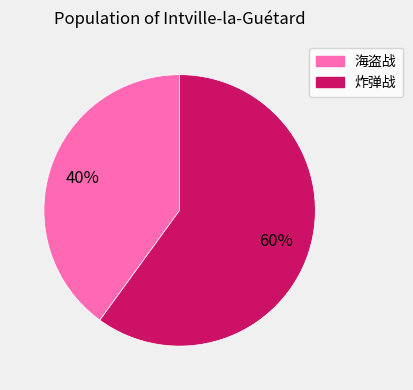

To the nearest percent, what is the average slice percentage?

50%